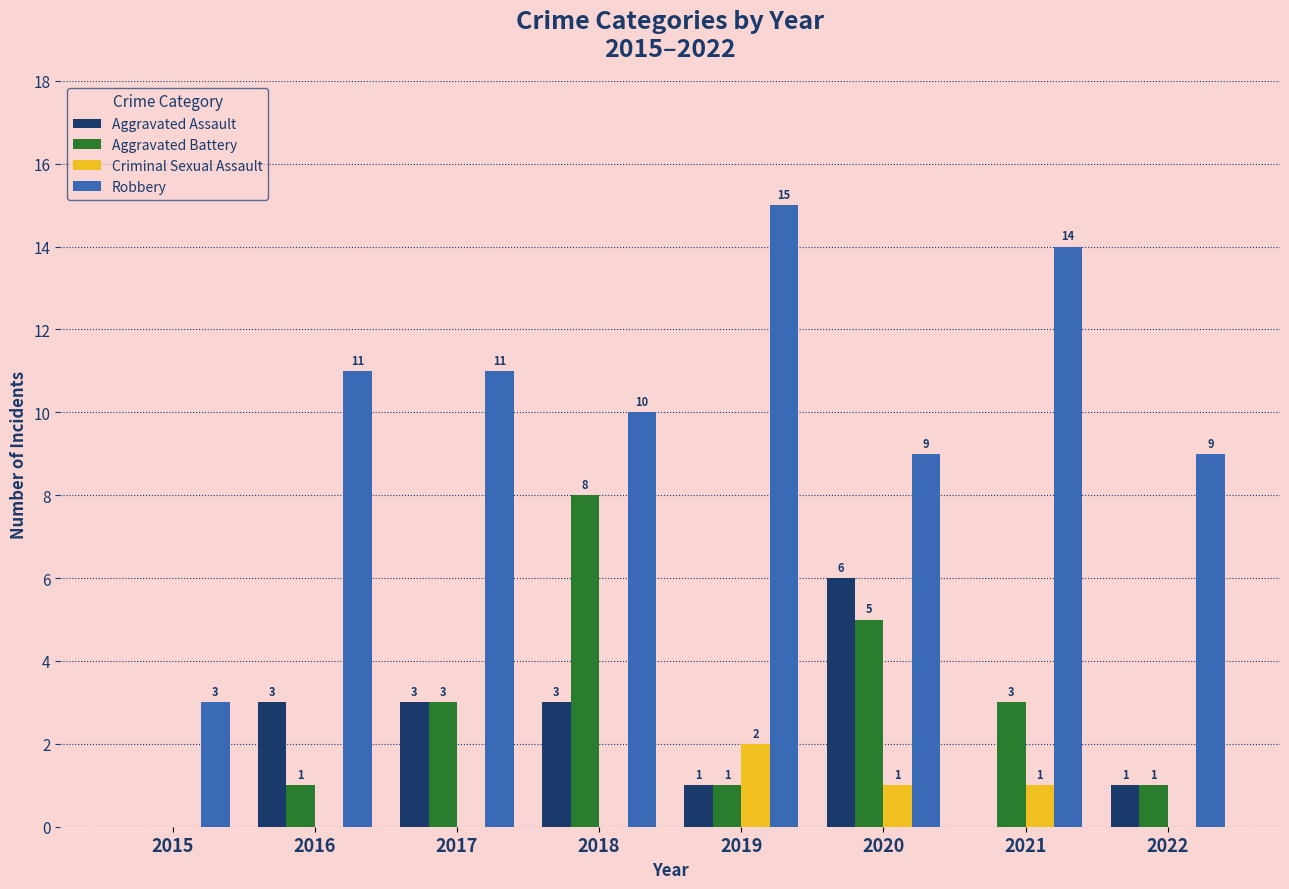

Are the bars grouped side by side (vs. stacked)?

Yes